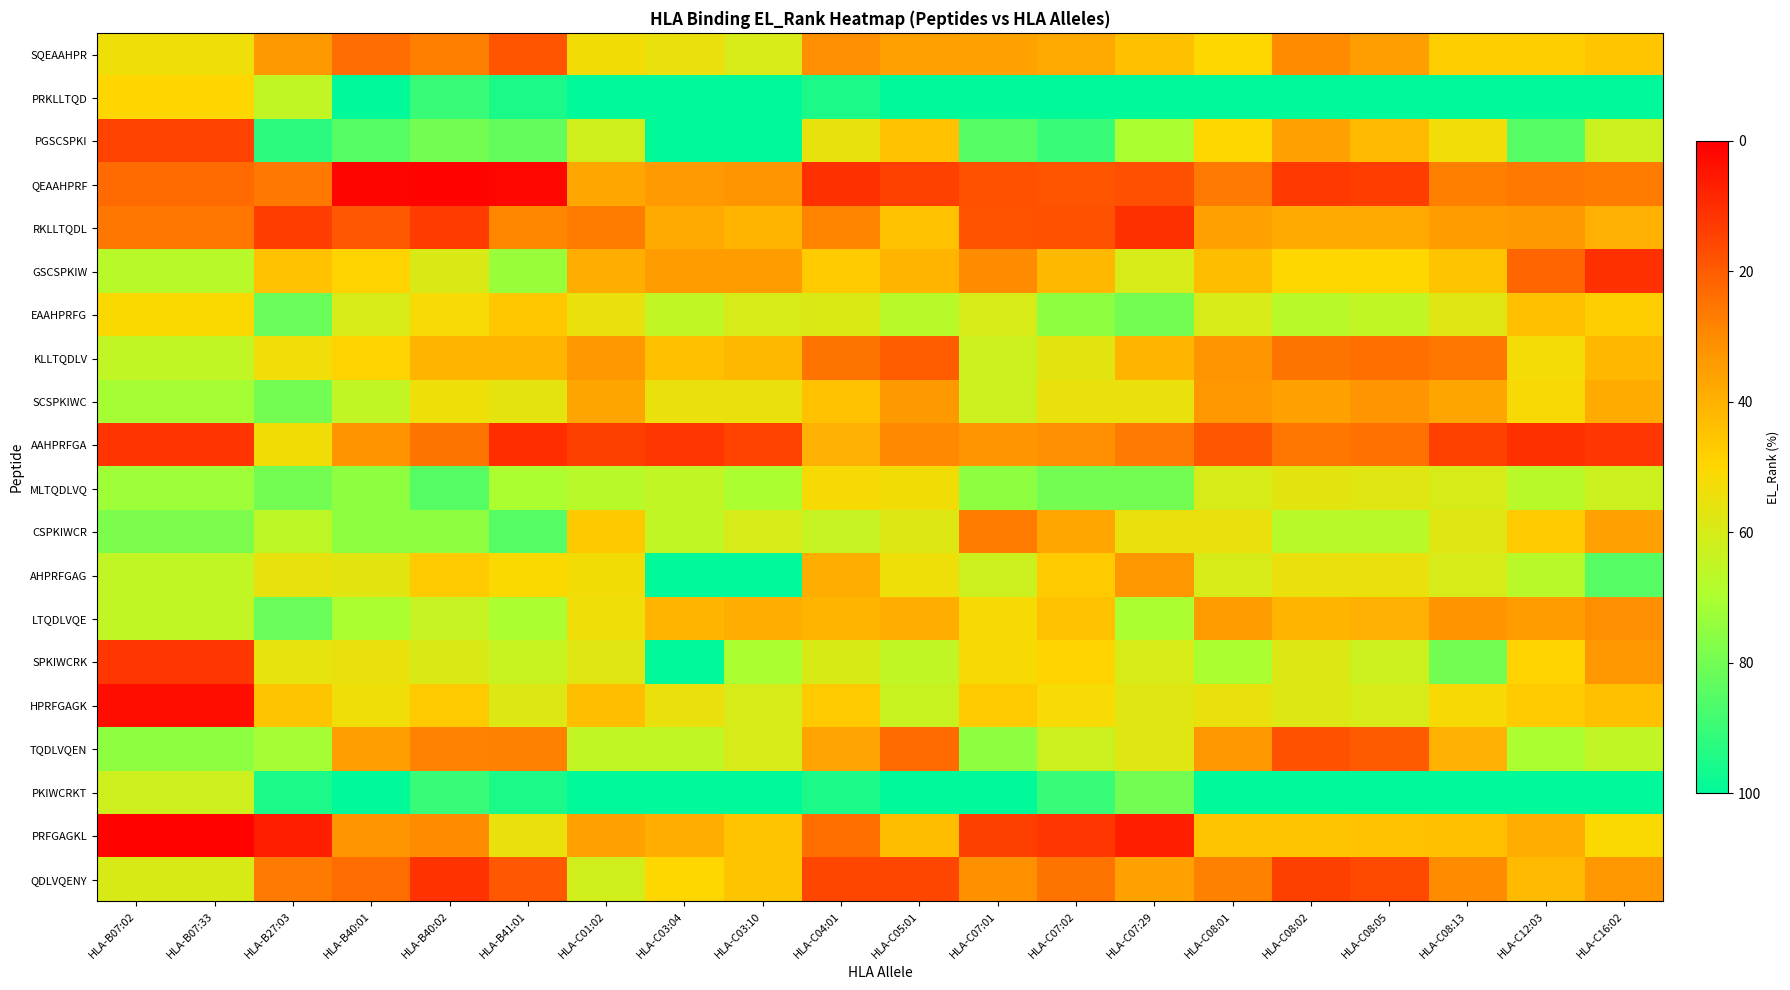

Which series has the largest total across all categories?

PKIWCRKT